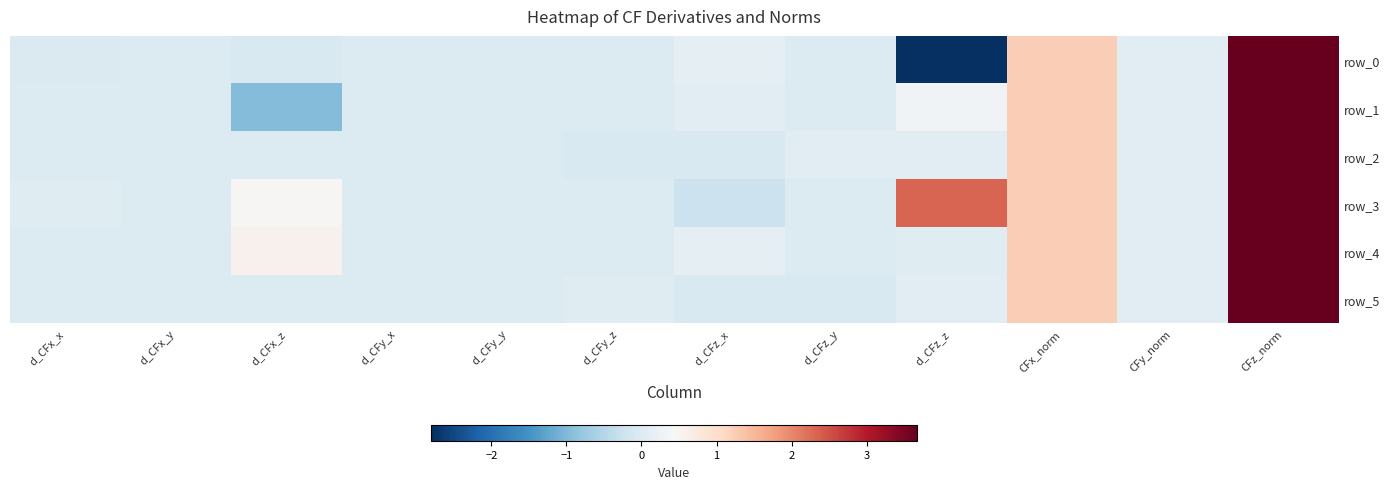

How many series are shown in this chart?

6